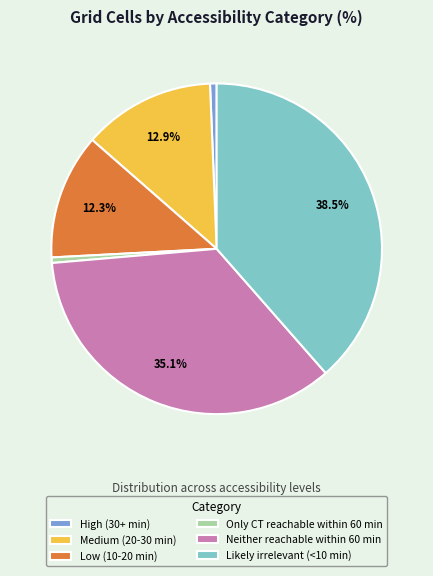

What is the largest slice in the pie chart?

Likely irrelevant (<10 min)